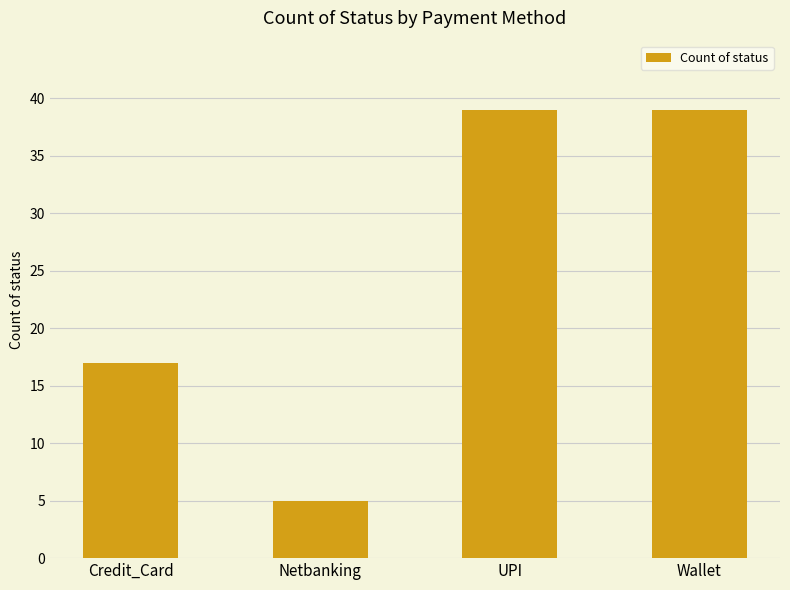

What is the ratio of the value at Netbanking to the value at Wallet?

0.1